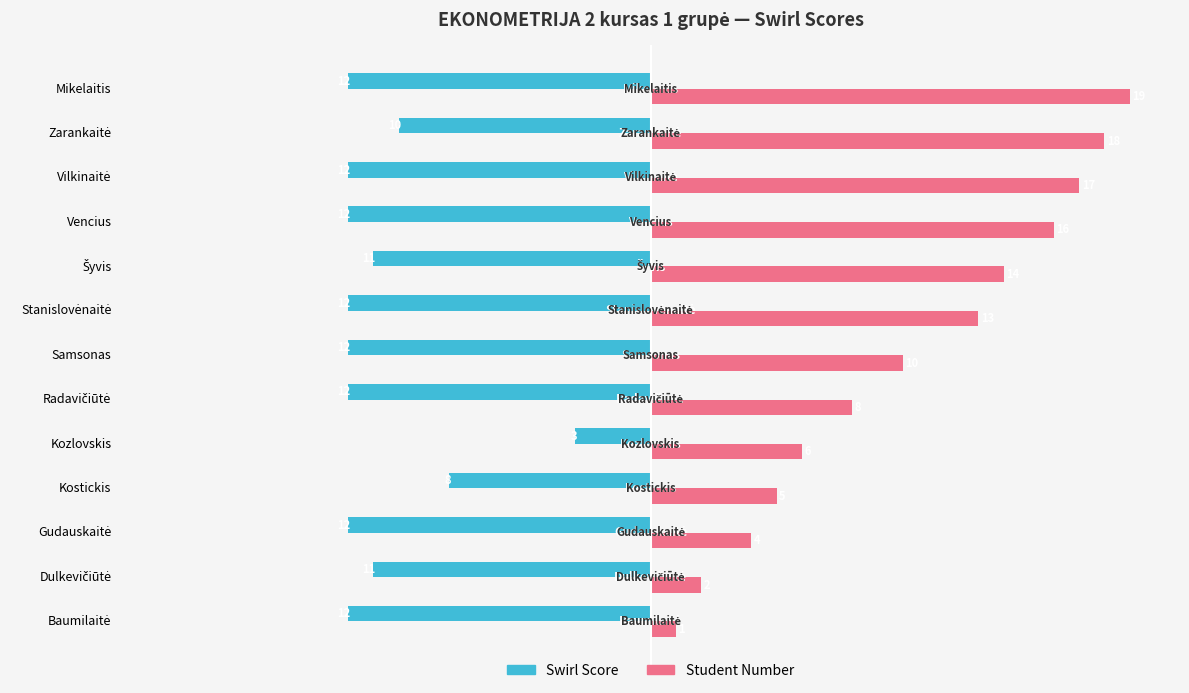

At which label is Swirl Score closest to -7?

Kostickis